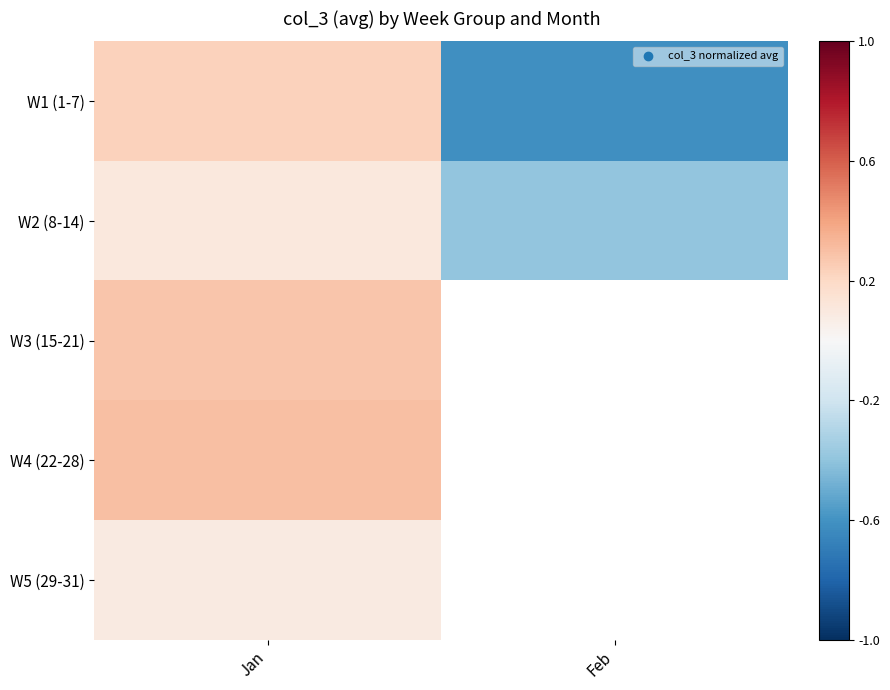

At how many categories does at least one series exceed 0?

1